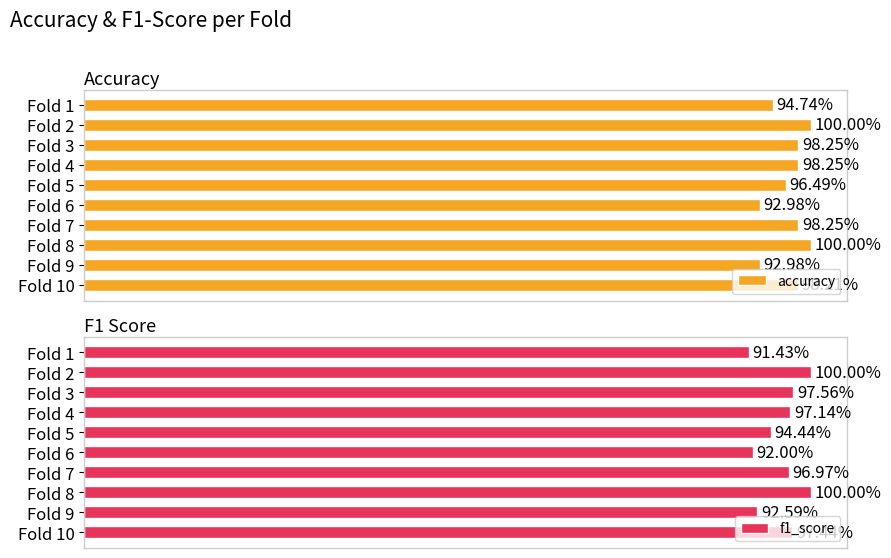

Reading left to right, extract all data points from this chart.

accuracy: 0.9	1.0	1.0	1.0	1.0	0.9	1.0	1.0	0.9	1.0
f1_score: 0.9	1.0	1.0	1.0	0.9	0.9	1.0	1.0	0.9	1.0